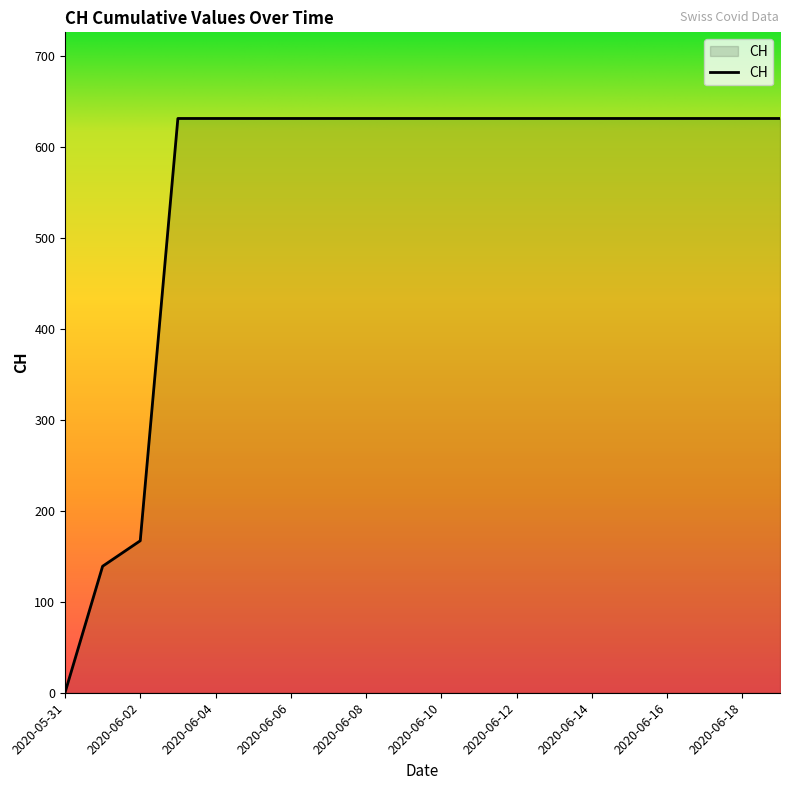

Reading left to right, extract all data points from this chart.

0	139	167	631	631	631	631	631	631	631	631	631	631	631	631	631	631	631	631	631